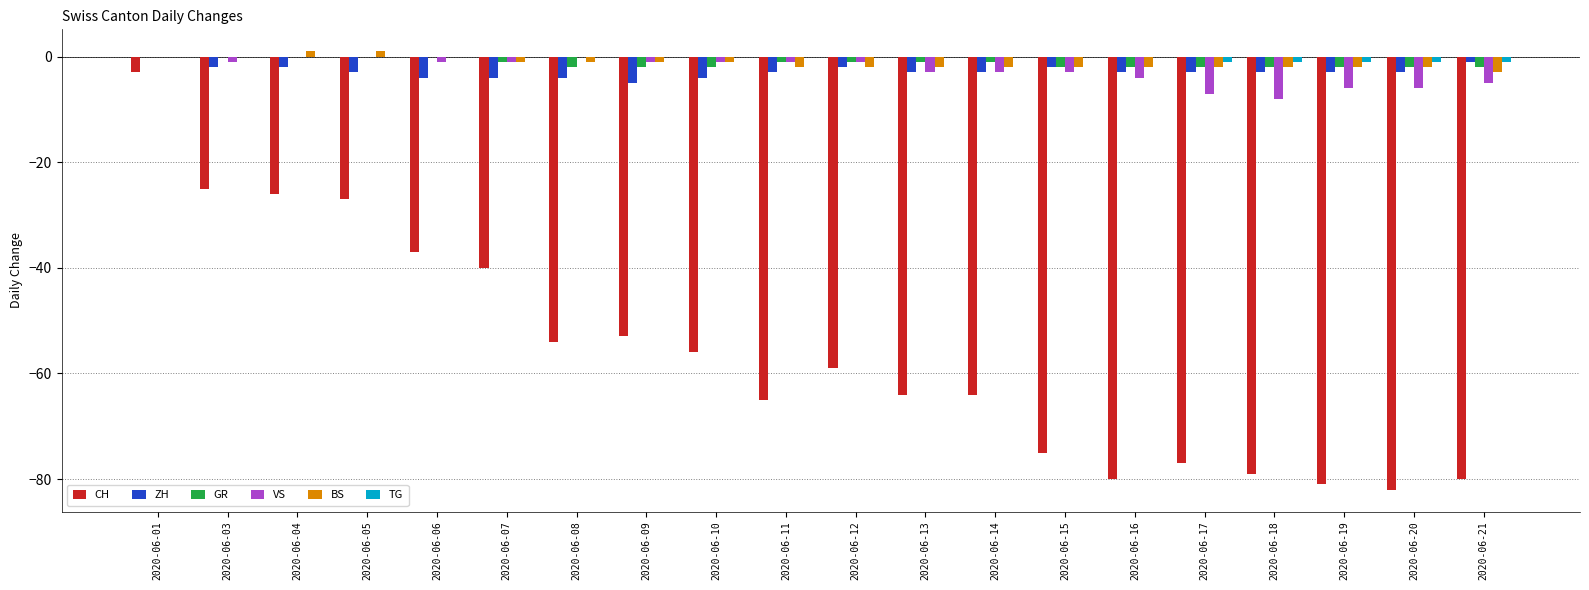

What is the sum of all CH values?

-1127